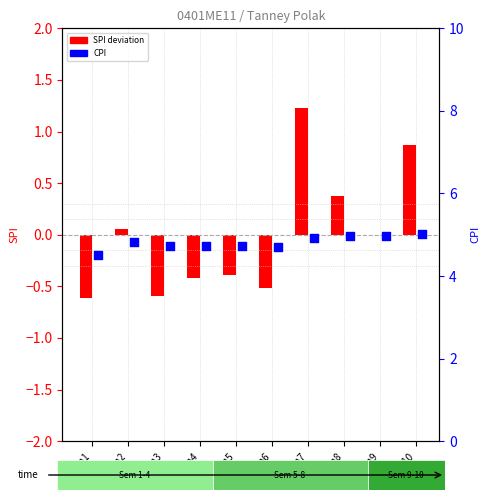

Which series reaches the maximum Y coordinate?

CPI